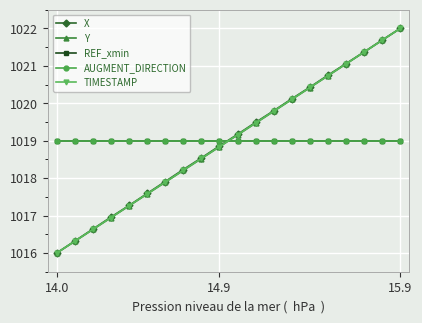

Is this an area chart (filled region under the line)?

No